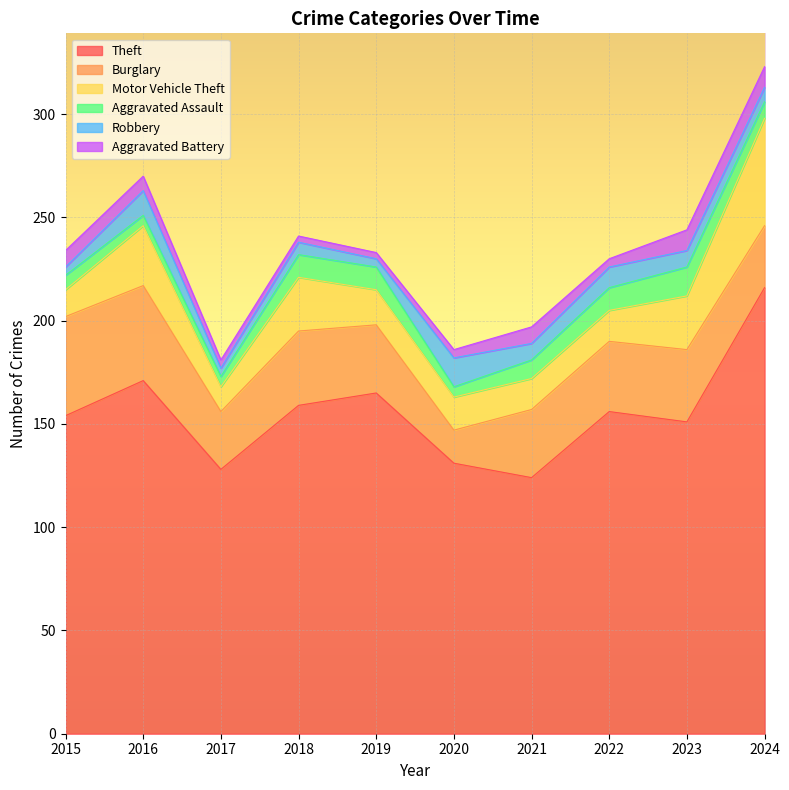

Reading left to right, transcribe all the data shown in this chart.

Theft: 154	171	128	159	165	131	124	156	151	216
Burglary: 48	46	28	36	33	16	33	34	35	30
Motor Vehicle Theft: 13	29	12	26	17	16	15	15	26	52
Aggravated Assault: 7	5	5	11	11	5	9	11	14	8
Robbery: 4	12	4	6	4	14	8	10	8	7
Aggravated Battery: 8	7	4	3	3	4	8	4	10	10